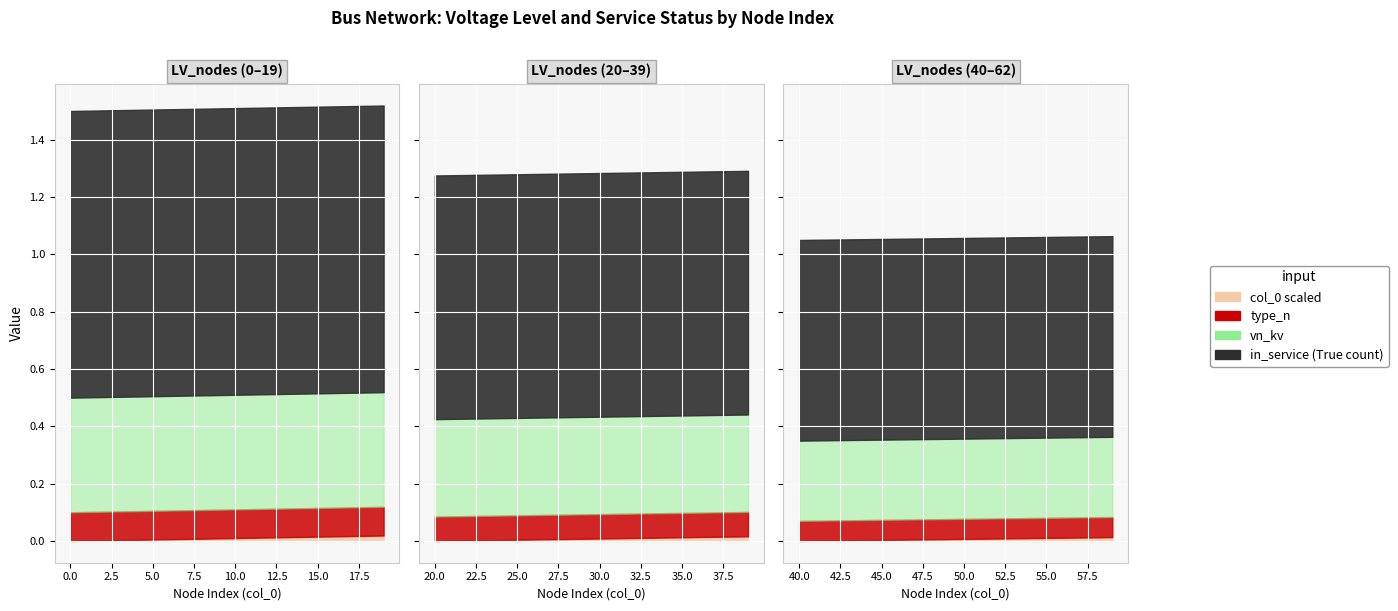

The in_service (True count) series shows 0.4 at 2. True or false?

False